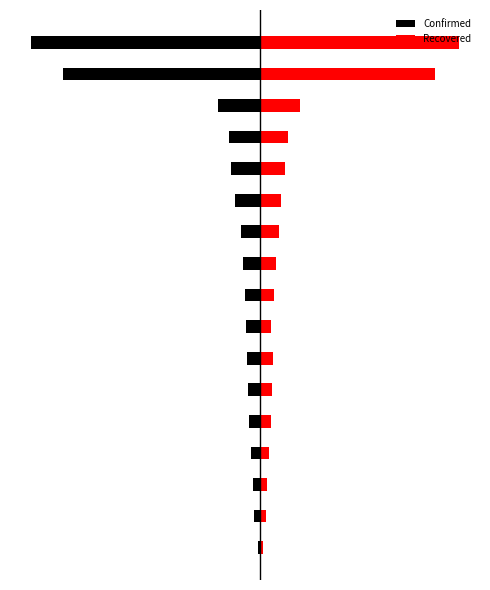

What are all the series names shown in the legend?

Confirmed, Recovered